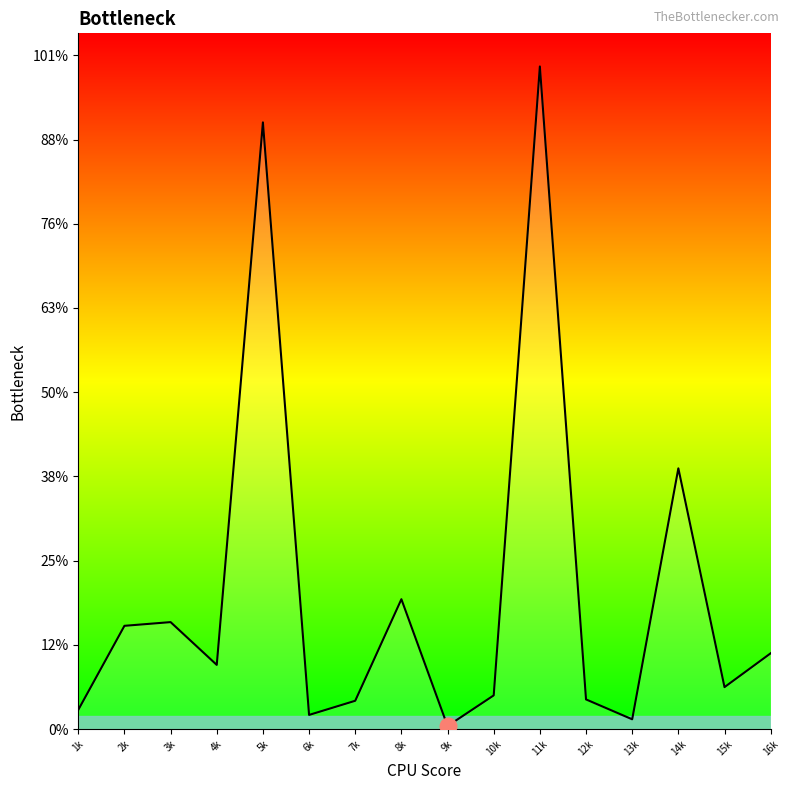

List the labels in order of value, largest first.

11k, 5k, 14k, 8k, 3k, 2k, 16k, 4k, 15k, 10k, 12k, 7k, 1k, 6k, 13k, 9k